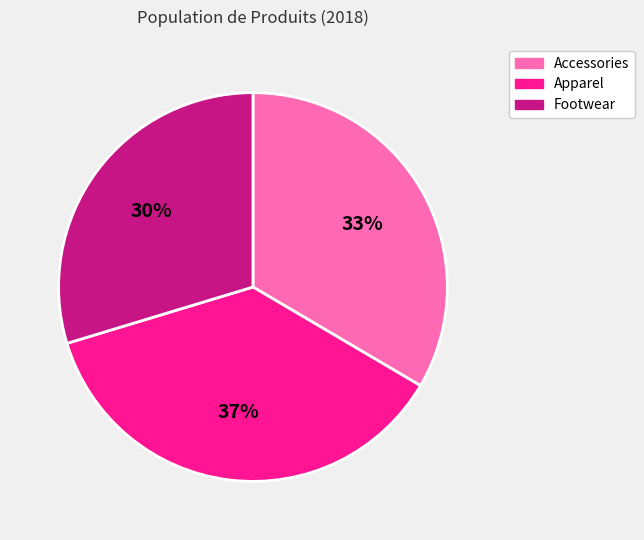

To the nearest percent, what portion does Footwear represent?

30%